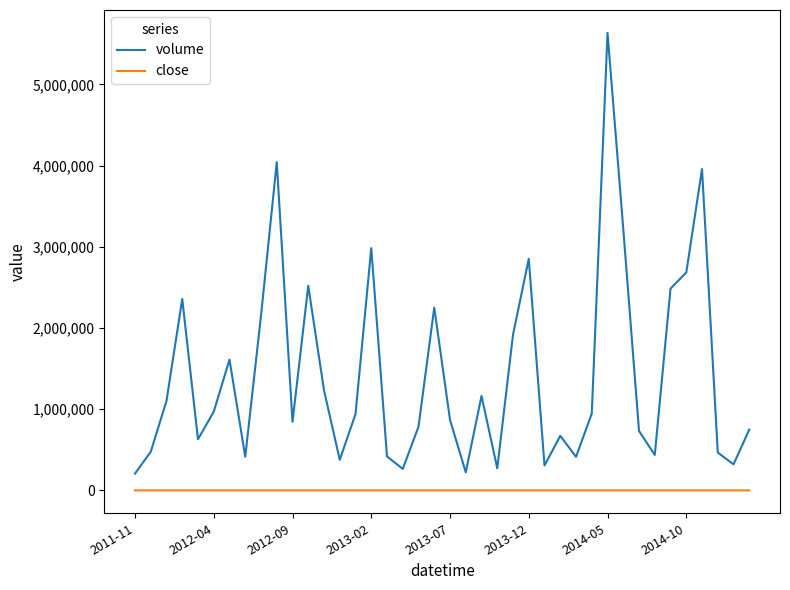

Which series has the largest total across all categories?

volume